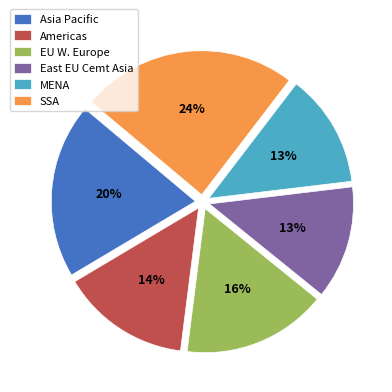

Approximately how many times larger is the value at SSA compared to Americas?

1.7